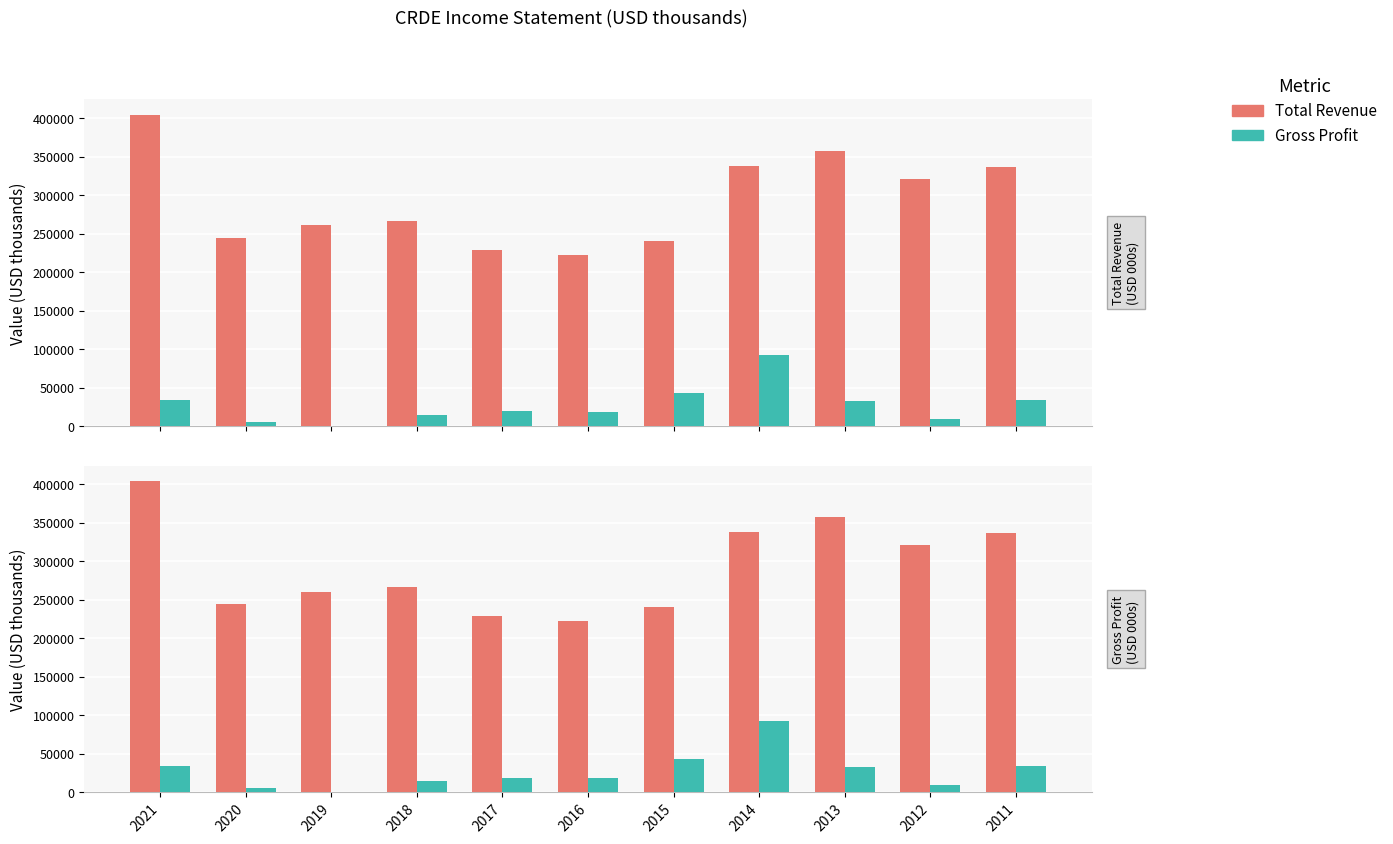

At which label does Gross Profit first exceed 19300?

2021